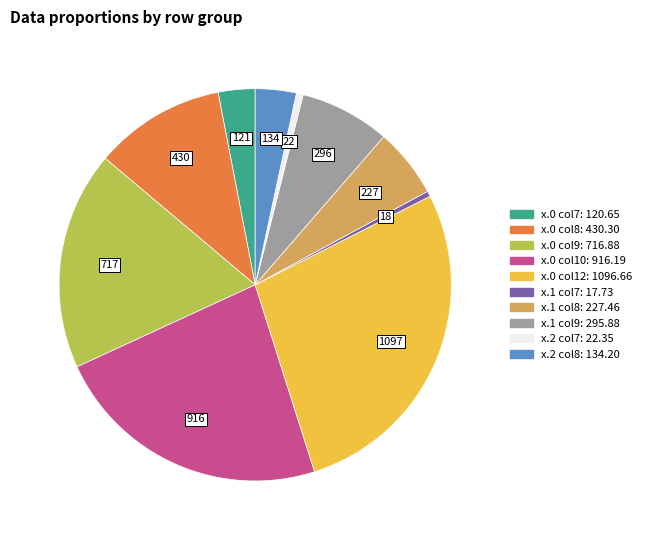

Is there a majority slice in this chart?

No